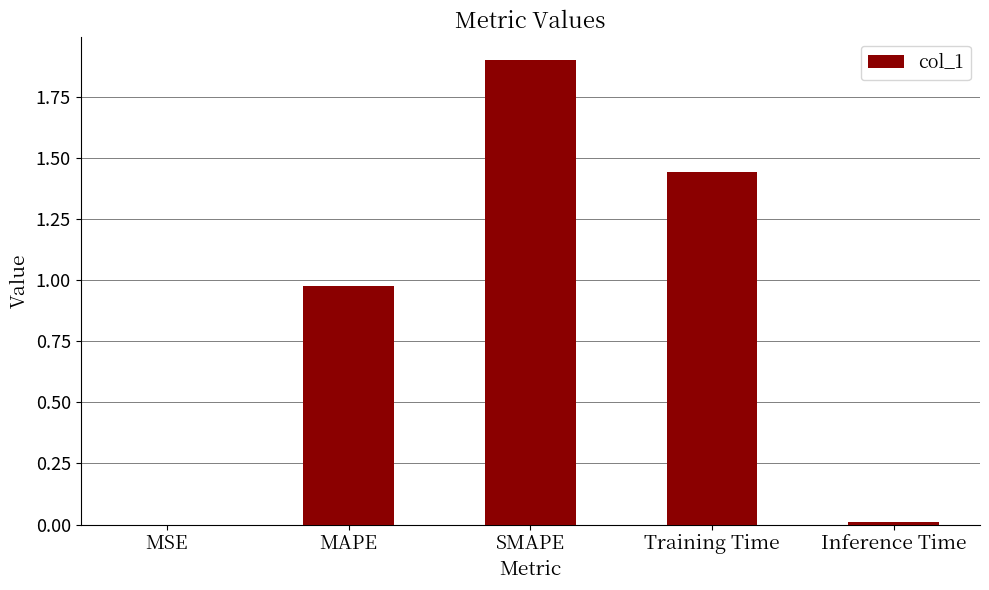

What is the approximate value at SMAPE?

1.9